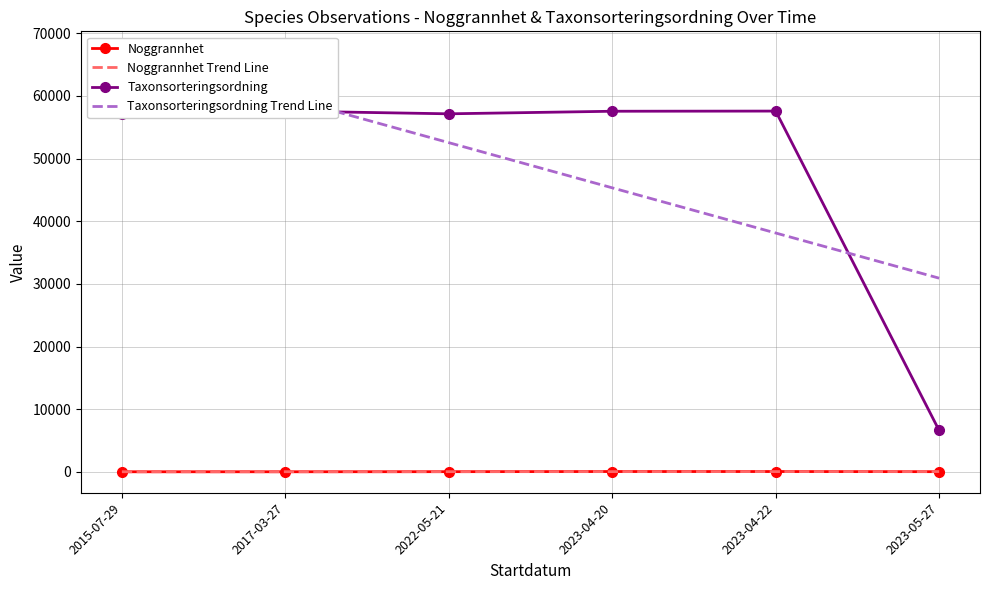

How many values in the Taxonsorteringsordning Trend Line series exceed 52536?

3